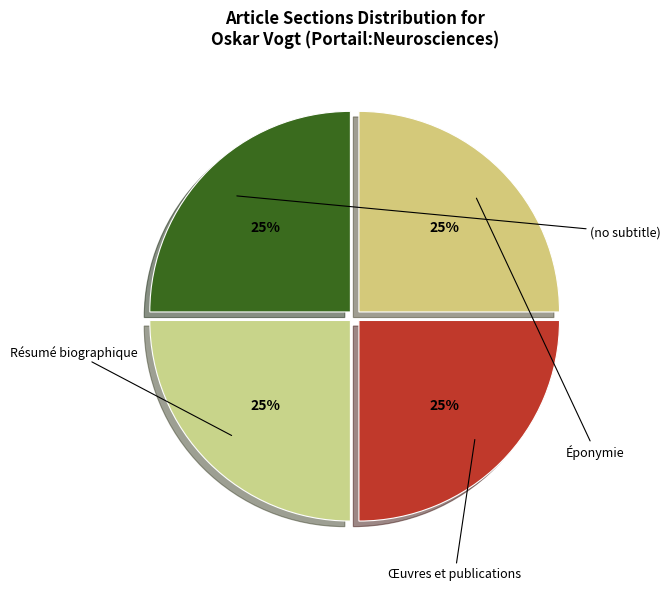

Which slice is the largest?

Éponymie